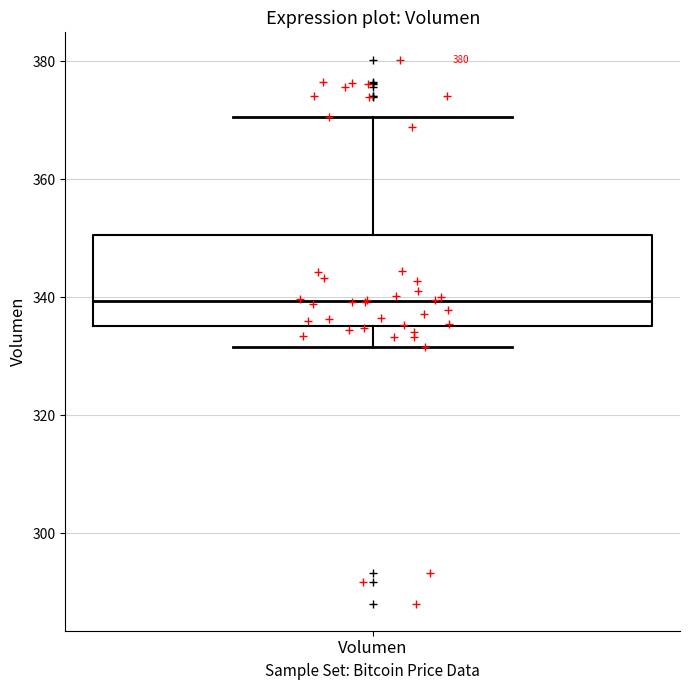

Transcribe this box plot: give where the median line is, the range the box spans, and where the two whiskers end, as read against the y-axis. The values are not printed on the chart, so give them approximately, as read against the axis.

median 340, box 336 to 350, whiskers 332 to 370